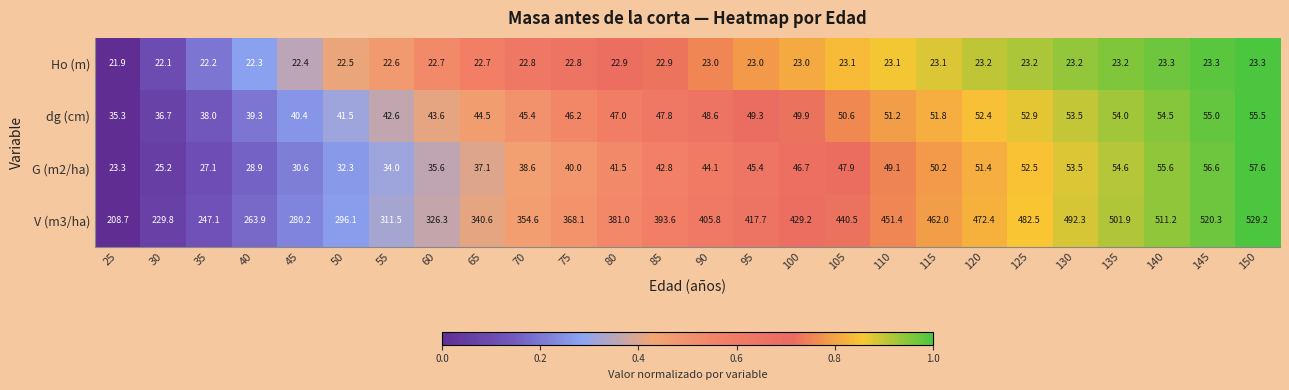

At which category is the sum across all series the highest?

150